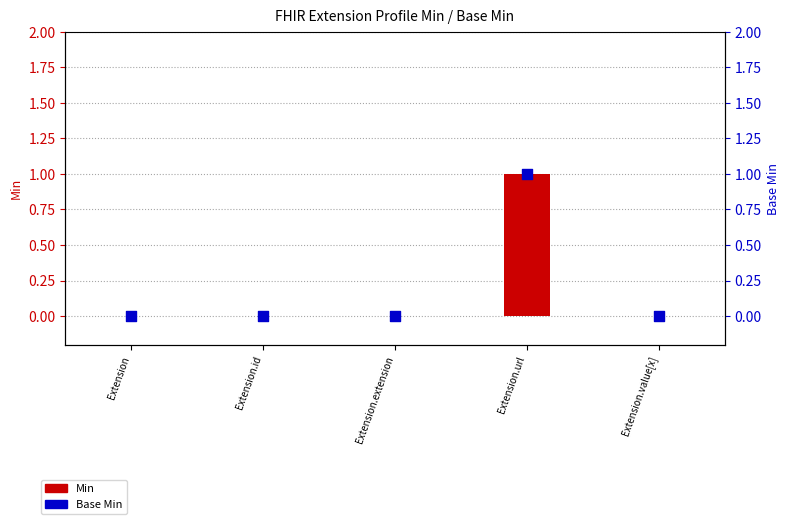

At which category is the sum across all series the highest?

Extension.url